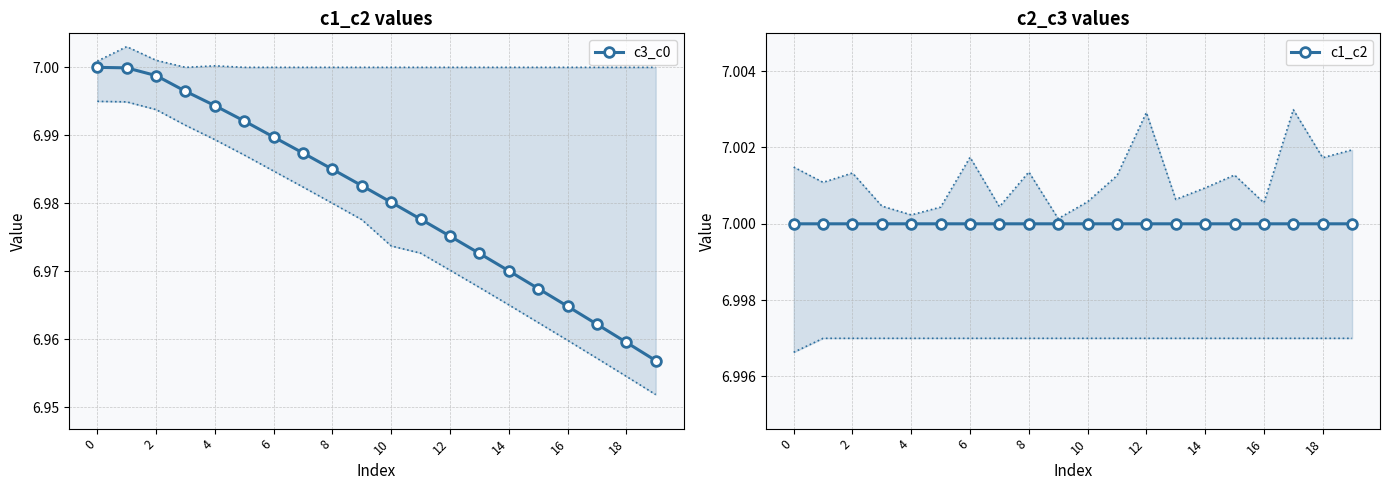

Is it true that c3_c0 equals 11.4 at 8?

False